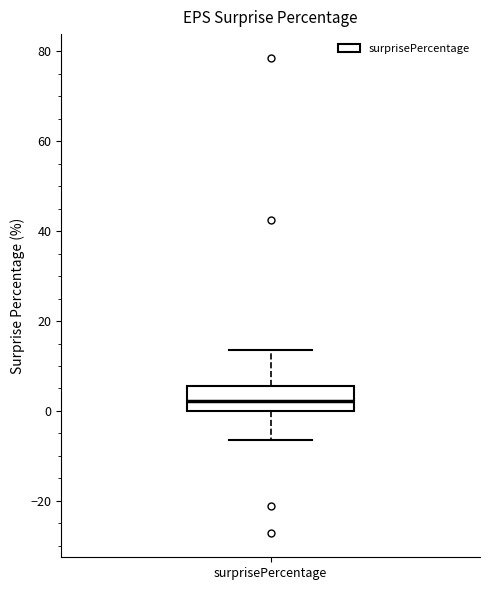

Transcribe this box plot: give where the median line is, the range the box spans, and where the two whiskers end, as read against the y-axis. The values are not printed on the chart, so give them approximately, as read against the axis.

median 2, box 0 to 6, whiskers -6 to 14